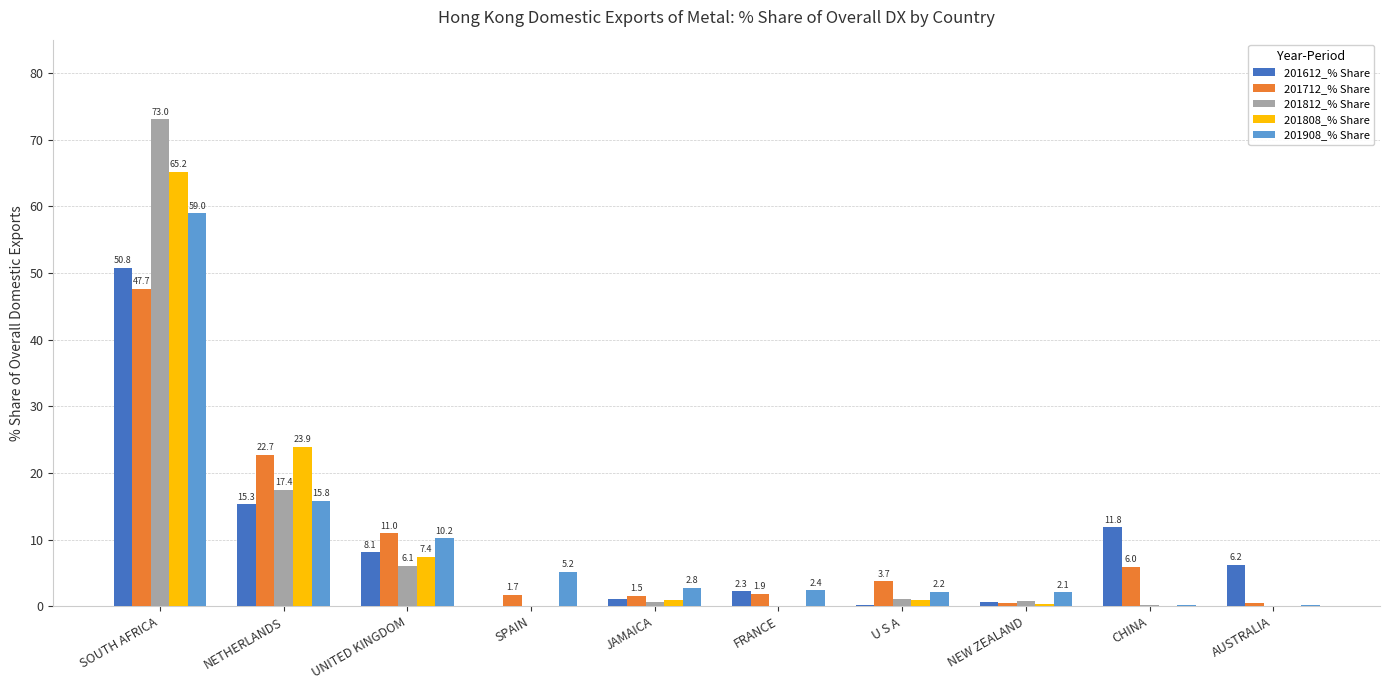

At which category is the sum across all series the highest?

SOUTH AFRICA